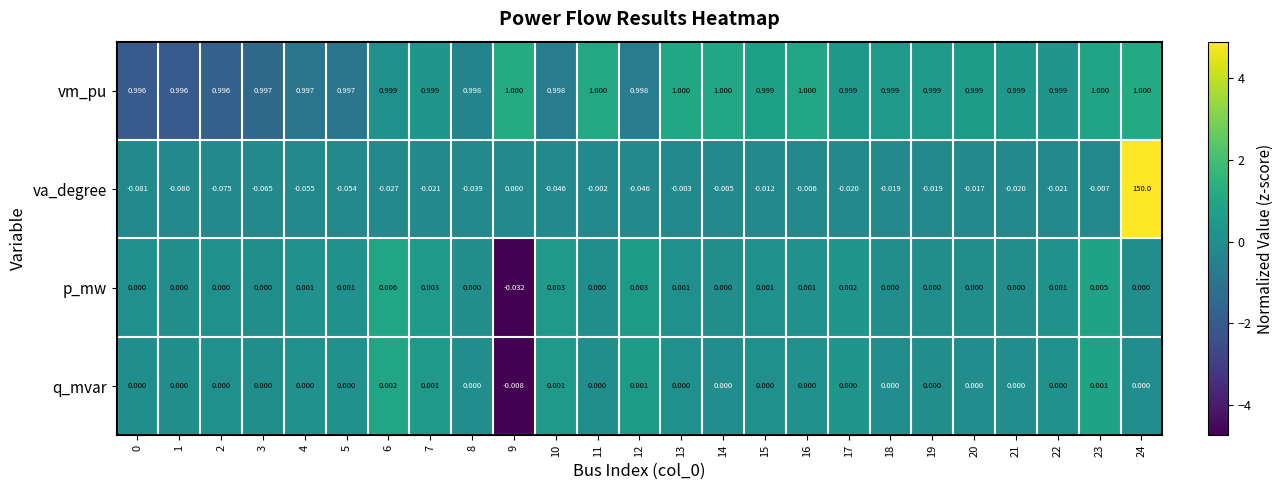

How many distinct data groups are displayed?

4